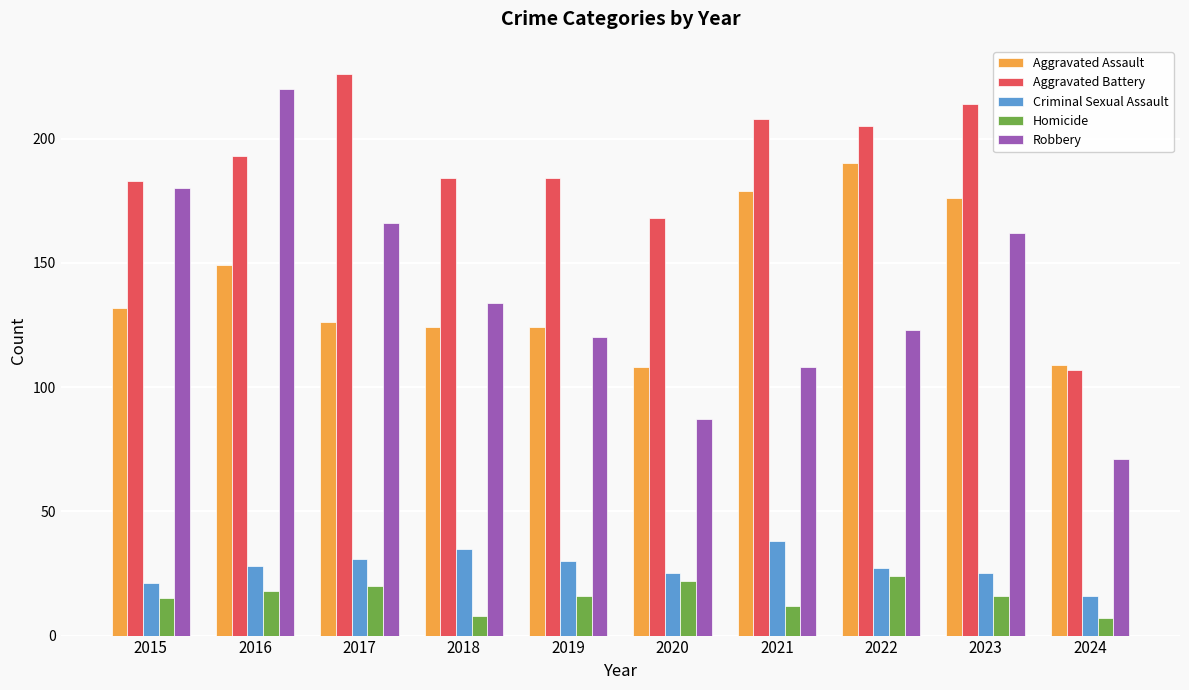

What is the difference between the maximum and minimum values in the Robbery series?

149